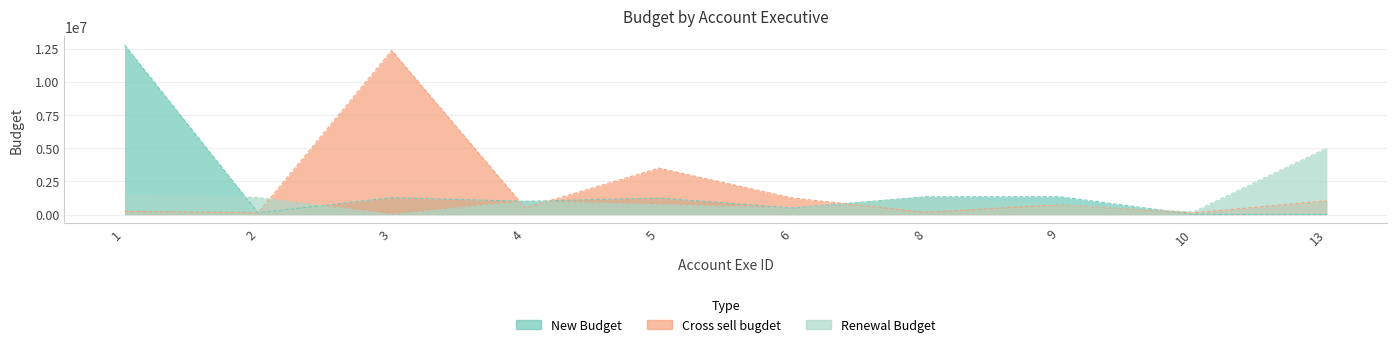

Which has a higher value, 2 or 8?

8